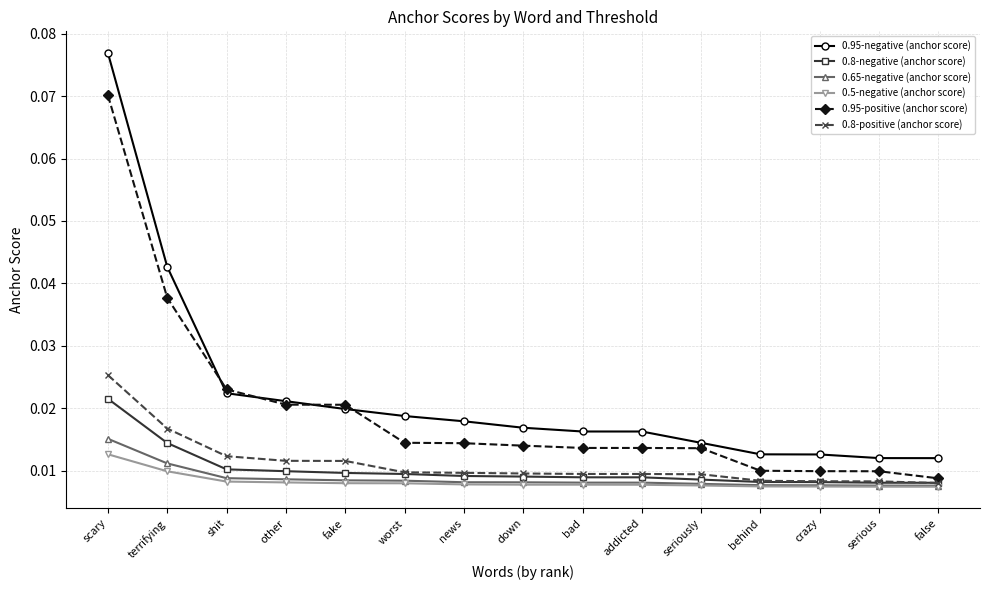

Which series has the largest total across all categories?

0.95-negative (anchor score)